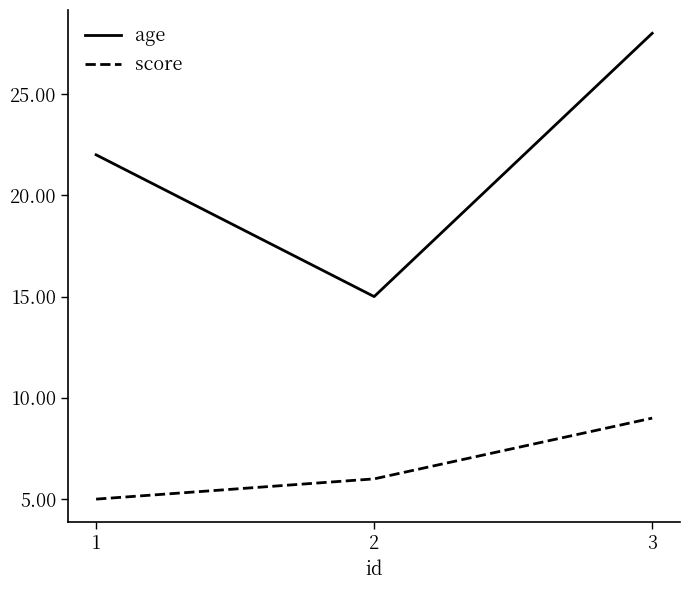

At which label does score reach its minimum?

1